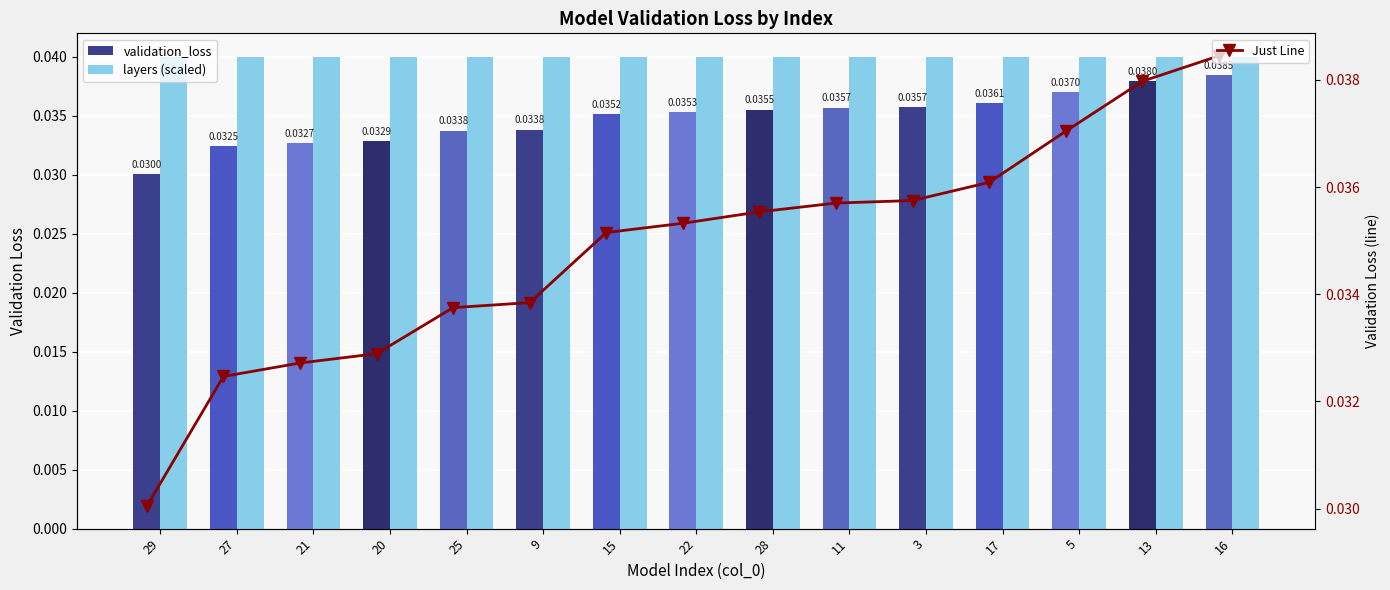

Which category has the lowest value in the Just Line series?

29